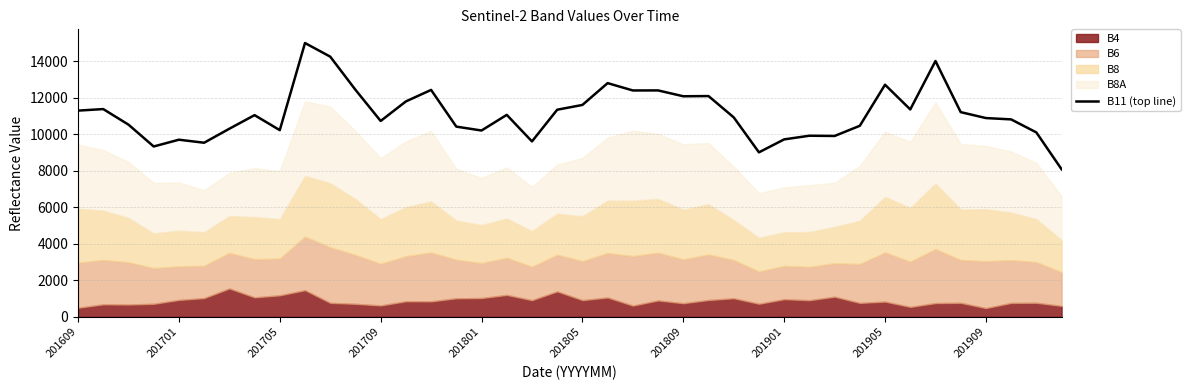

How many lines are shown in the chart?

1